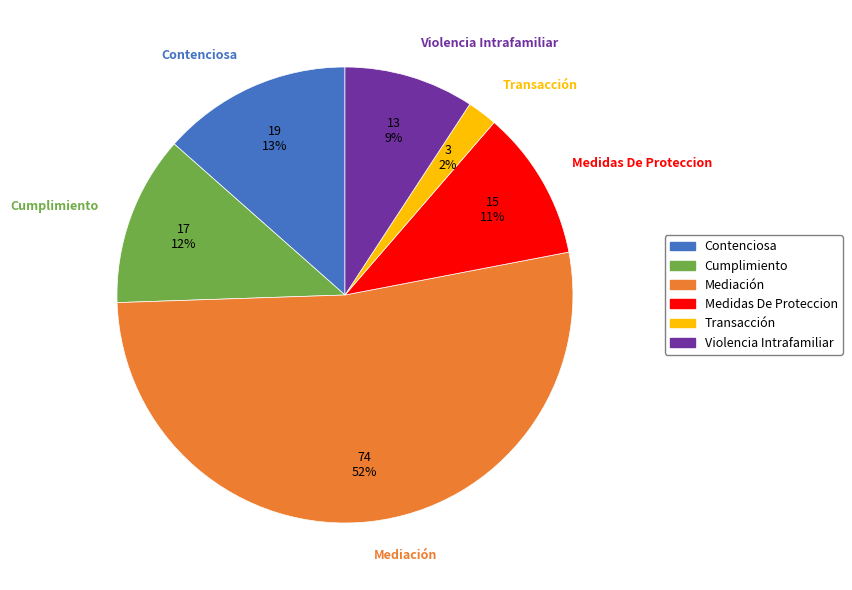

Is the sum of Violencia Intrafamiliar and Cumplimiento greater than half?

No